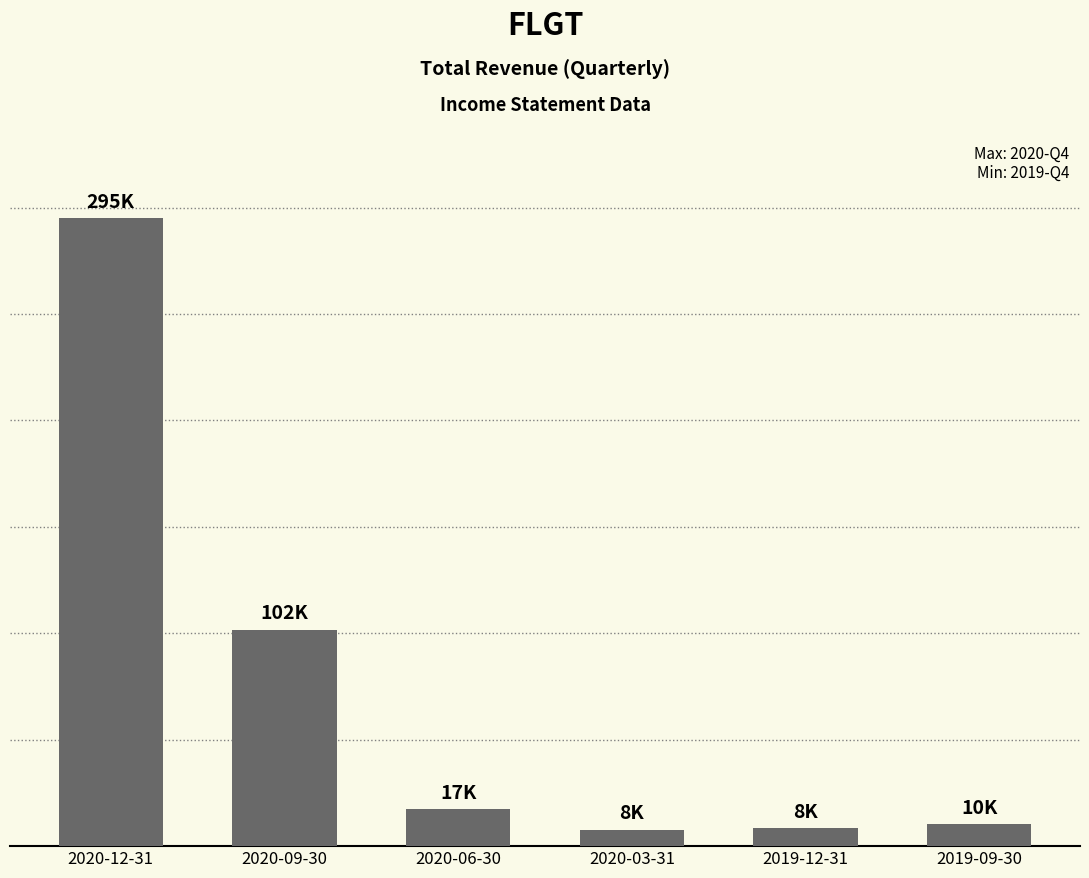

Does the chart contain any negative values?

No